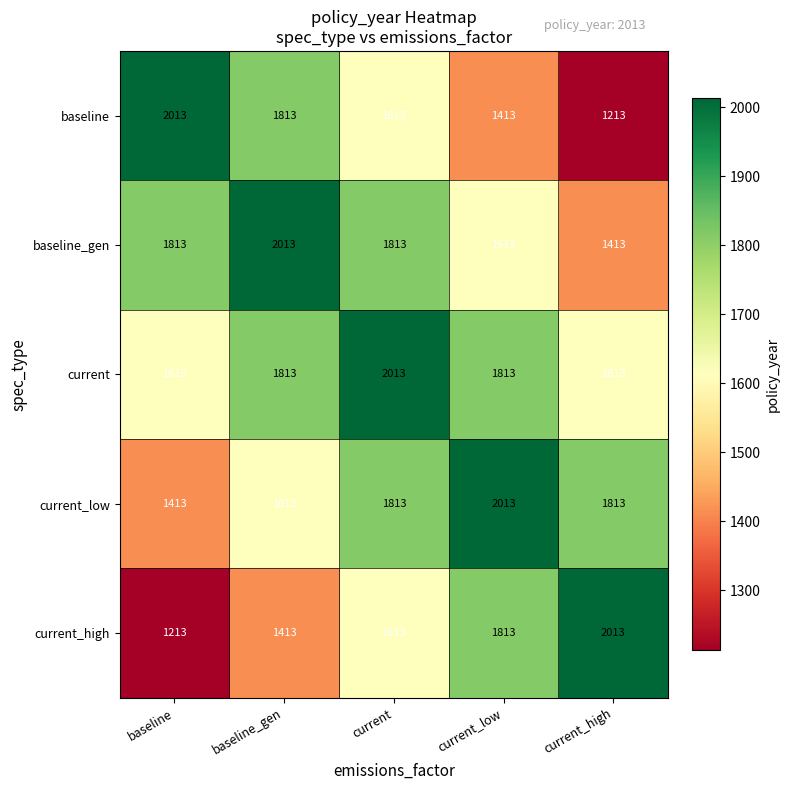

Reading left to right, transcribe all the data shown in this chart.

baseline: baseline=2013	baseline_gen=1813	current=1613	current_low=1413	current_high=1213
baseline_gen: baseline=1813	baseline_gen=2013	current=1813	current_low=1613	current_high=1413
current: baseline=1613	baseline_gen=1813	current=2013	current_low=1813	current_high=1613
current_low: baseline=1413	baseline_gen=1613	current=1813	current_low=2013	current_high=1813
current_high: baseline=1213	baseline_gen=1413	current=1613	current_low=1813	current_high=2013